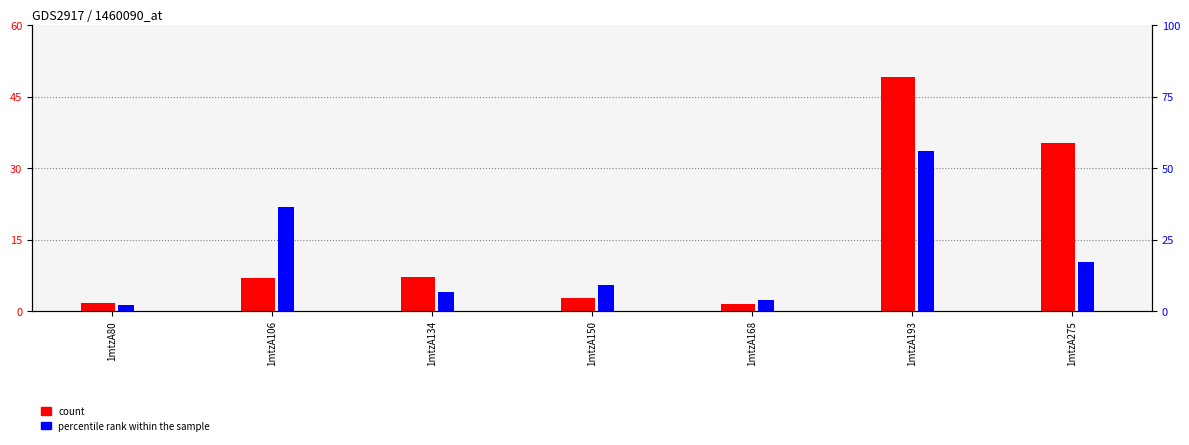

What is the difference between the maximum and second lowest values in the count series?

47.6